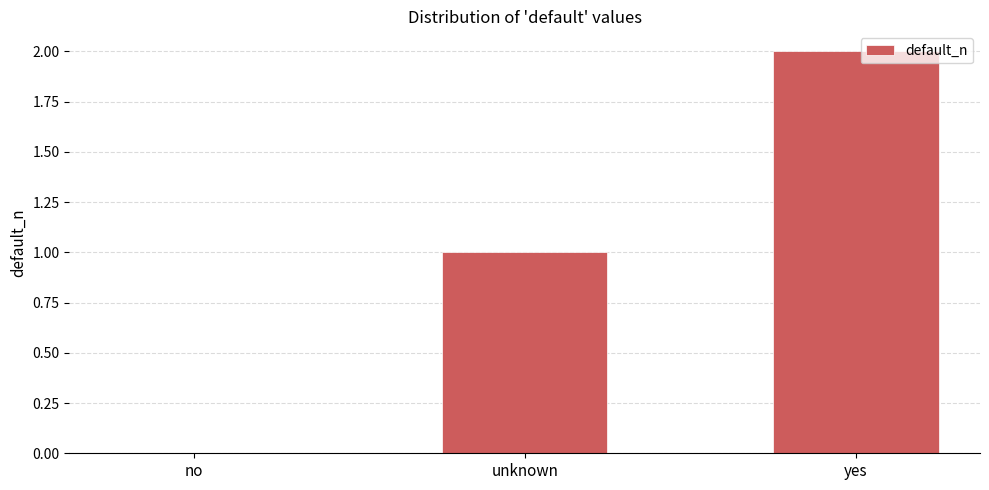

Reading right to left, extract all data points from this chart.

yes=2	unknown=1	no=0